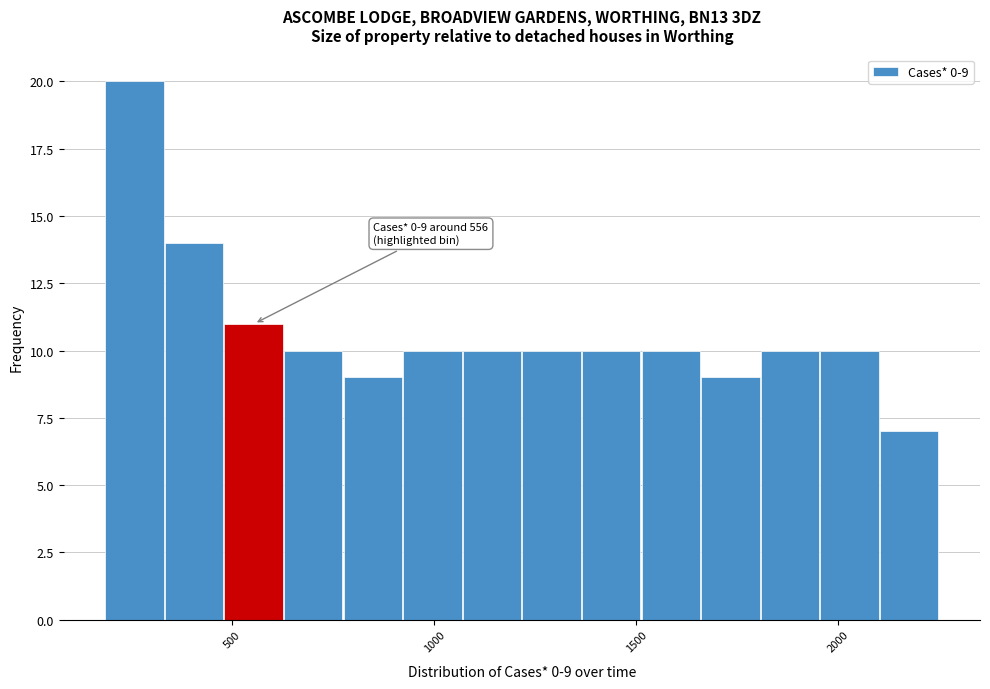

Read against the x-axis, roughly where is the centre of the tallest bar?

250